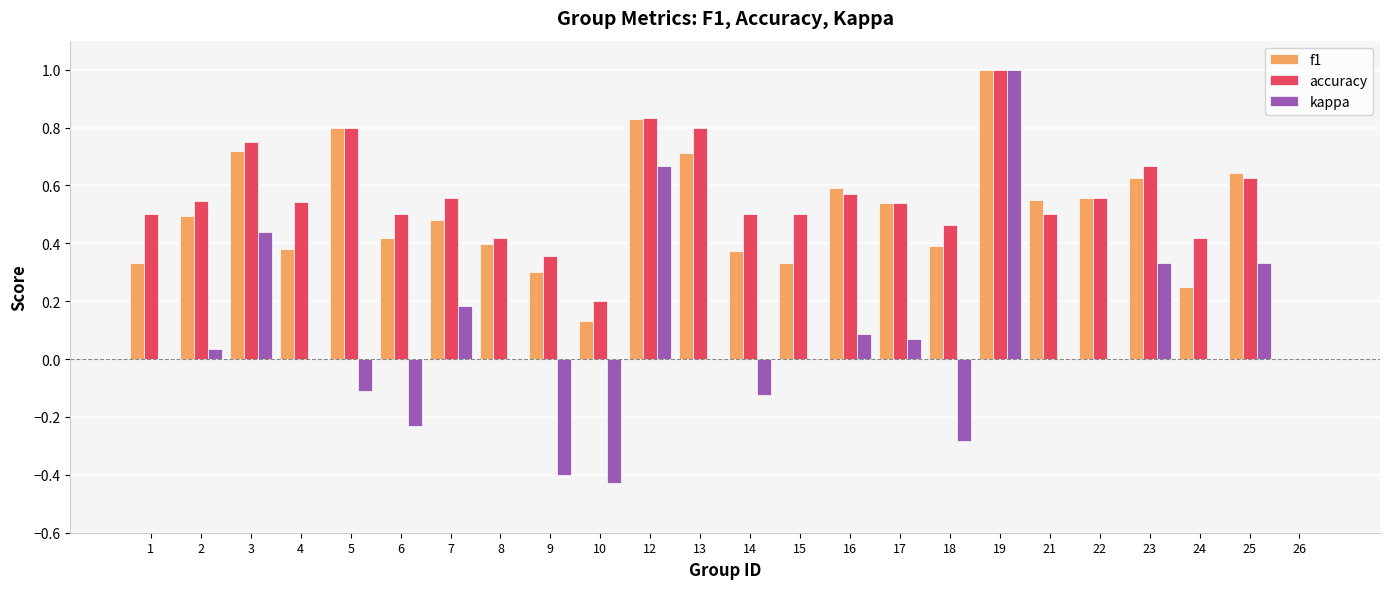

True or false: kappa has a value of -0.2 at 10.

False